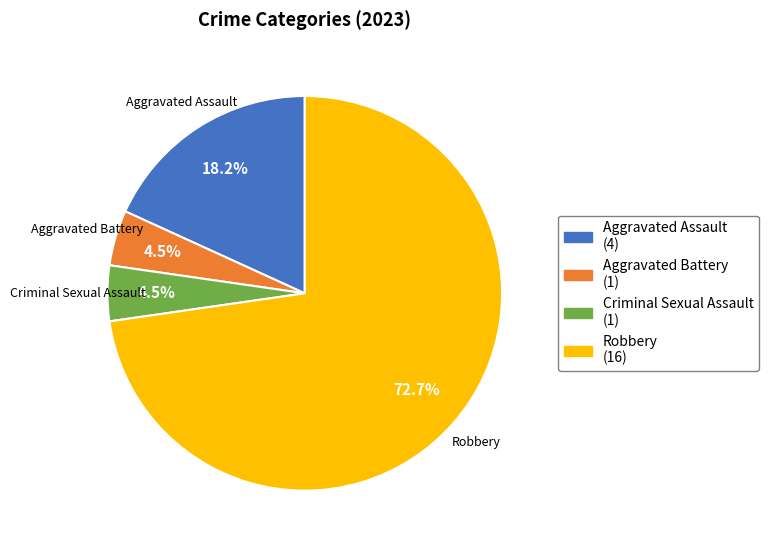

To the nearest percent, what is the difference between the largest and smallest slice percentages?

68%